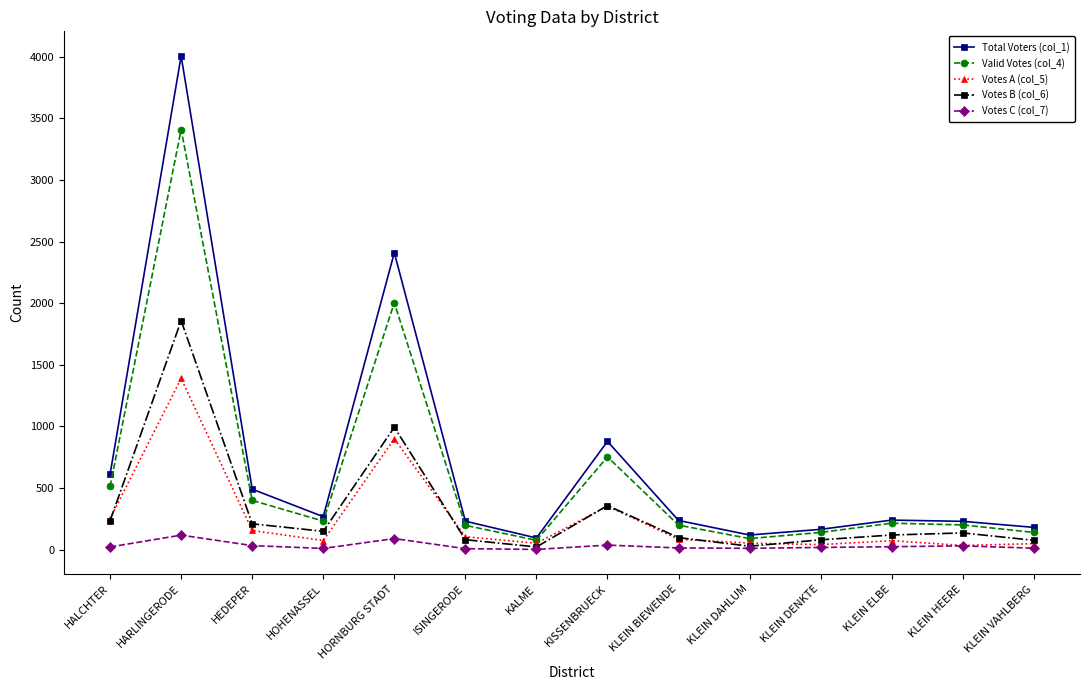

At which label is Votes B (col_6) closest to 940?

HORNBURG STADT